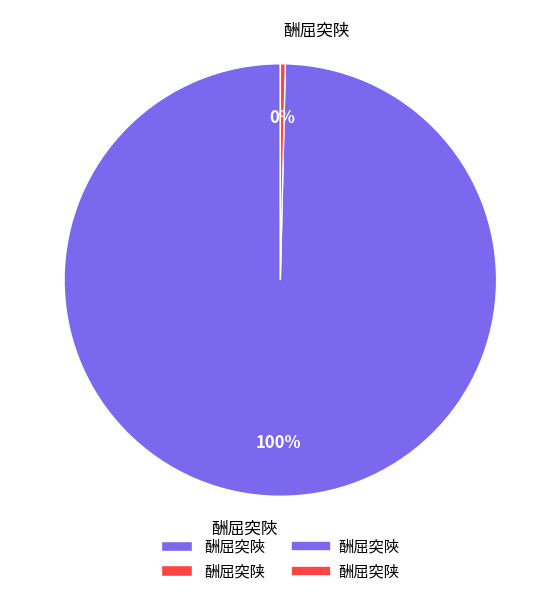

Is it true that 酬屈突陜 is 100% of the pie?

True